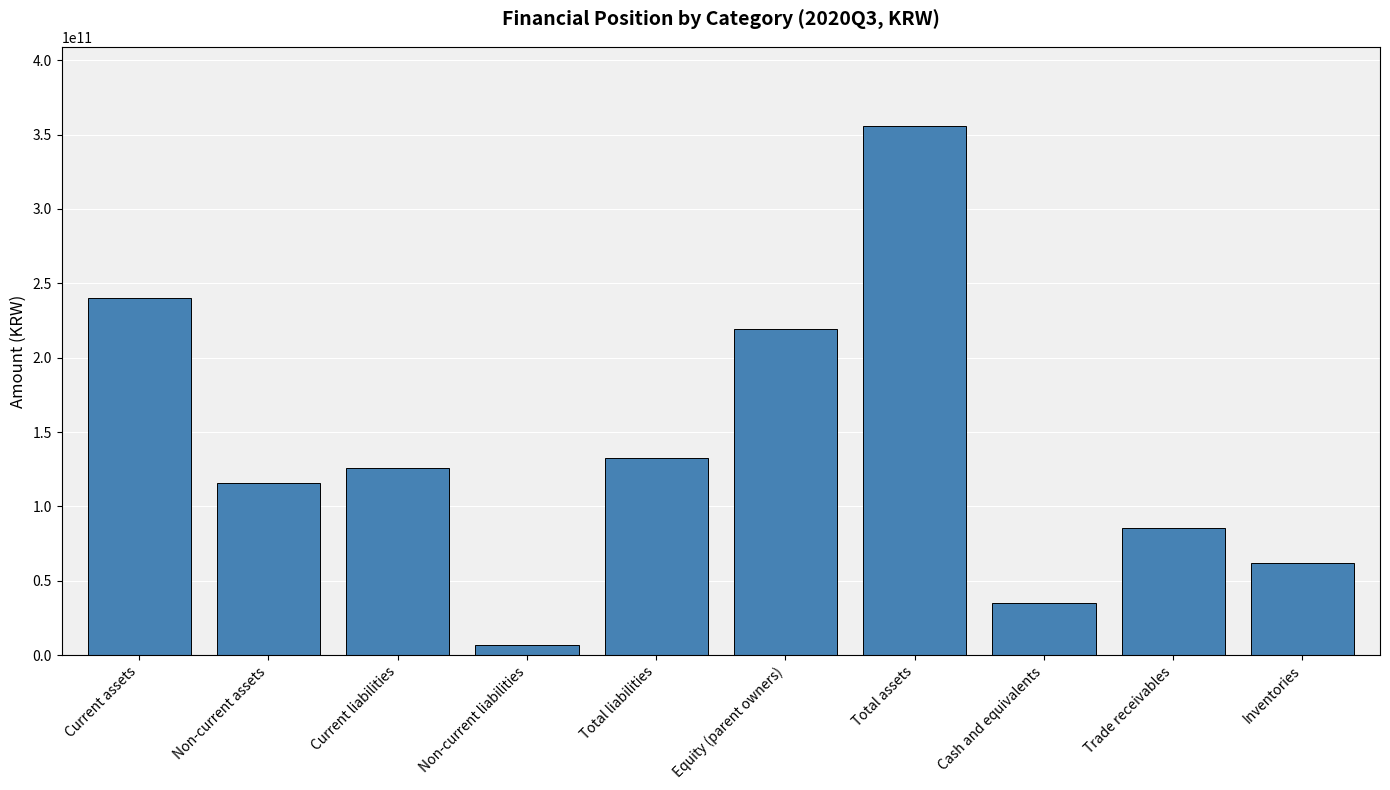

Which category has the highest value across all series?

Total assets